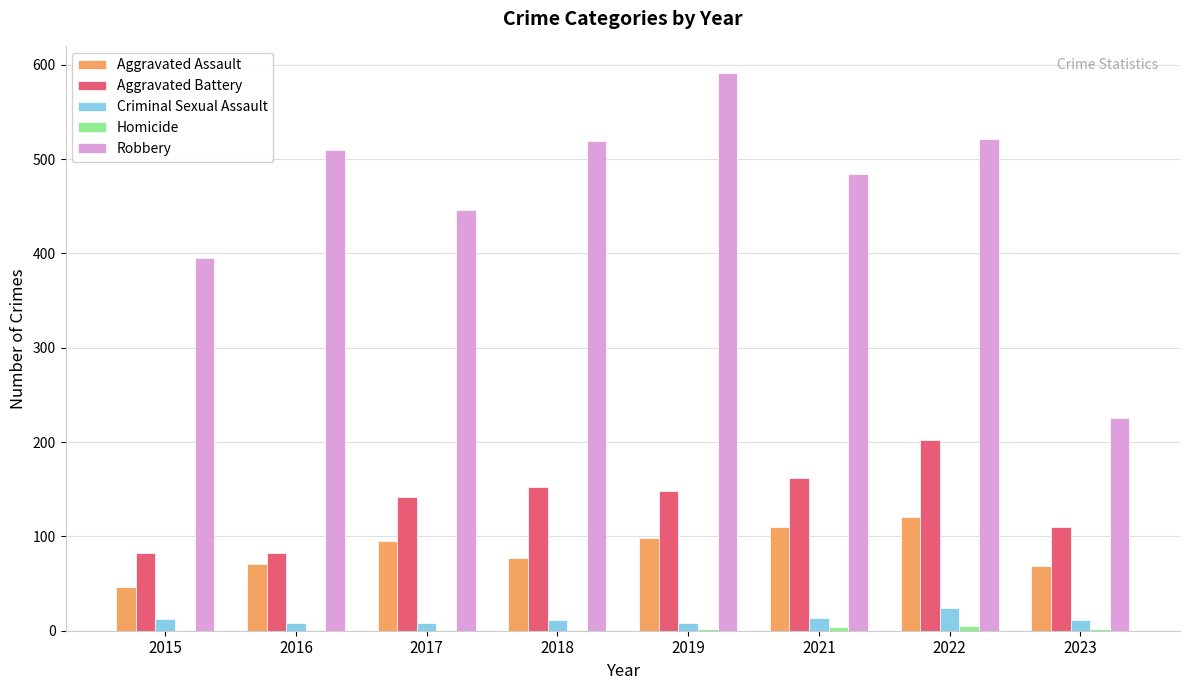

Count the number of categories in the chart.

8